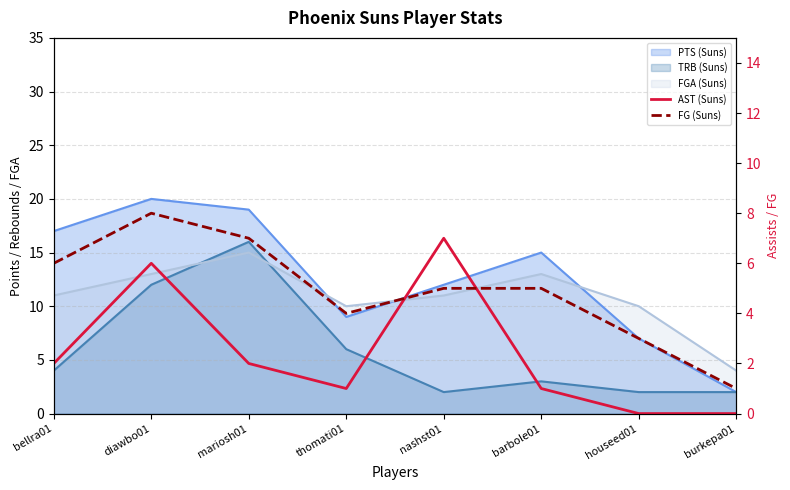

Is the value of AST (Suns) at bellra01 greater than the value of FG (Suns) at mariosh01?

No